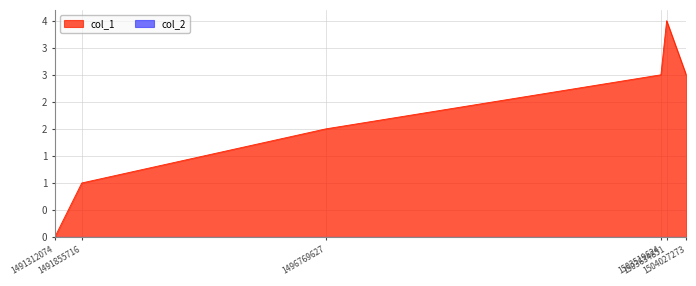

What is the difference between the maximum and second lowest values?

3